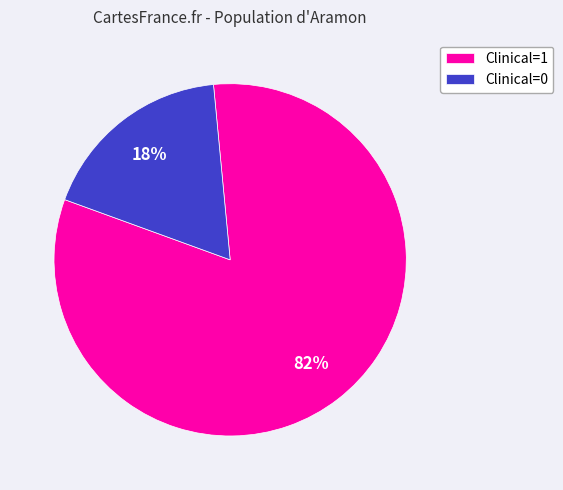

To the nearest percent, what percentage of the pie is Clinical=0?

18%